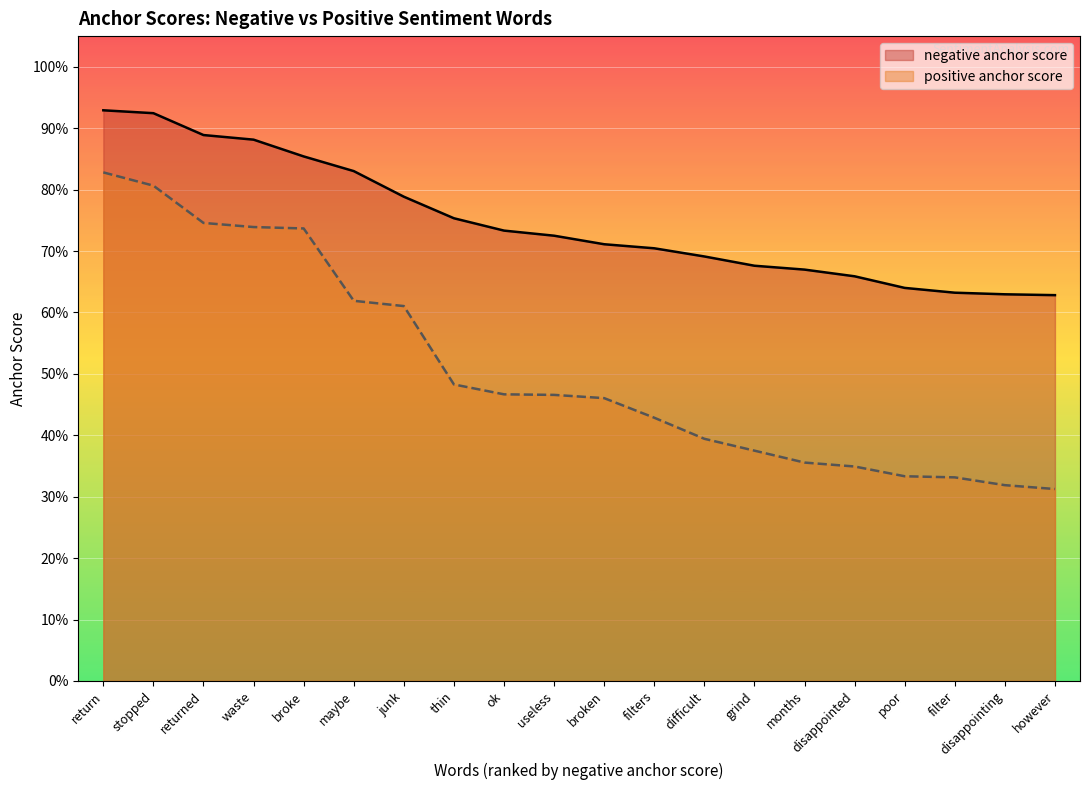

Which series has the largest range (max minus min)?

positive anchor score